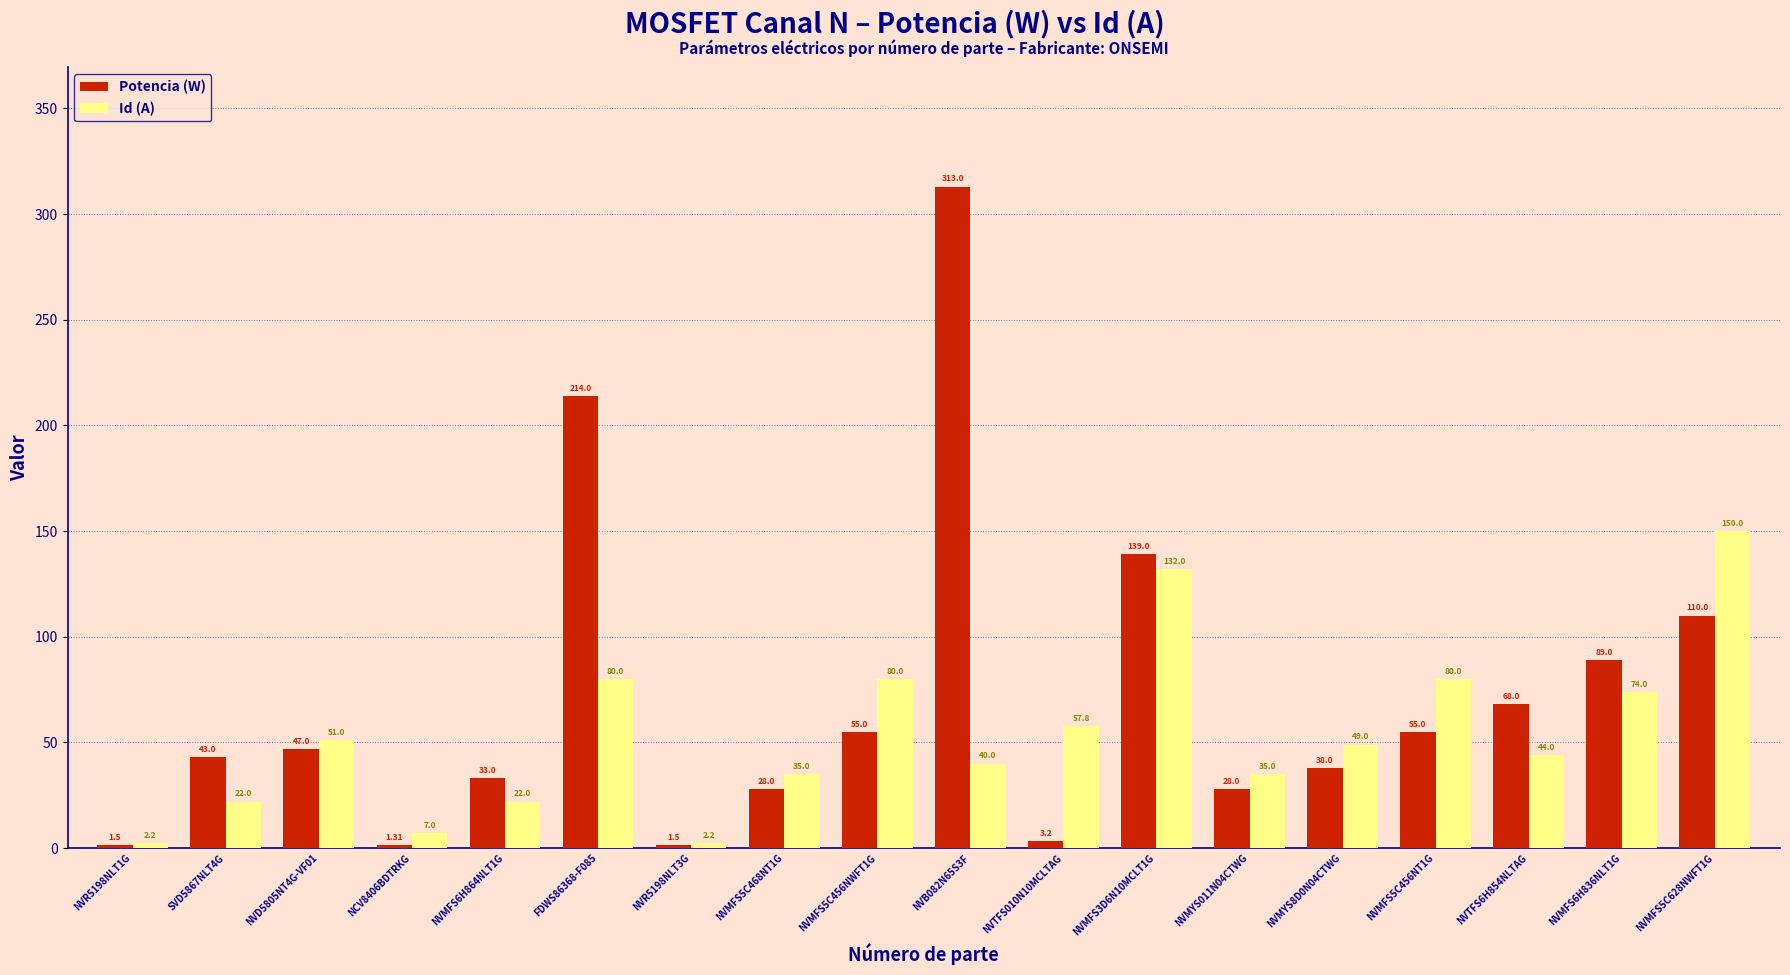

What is the difference between the highest and lowest values at NCV8406BDTRKG?

5.7